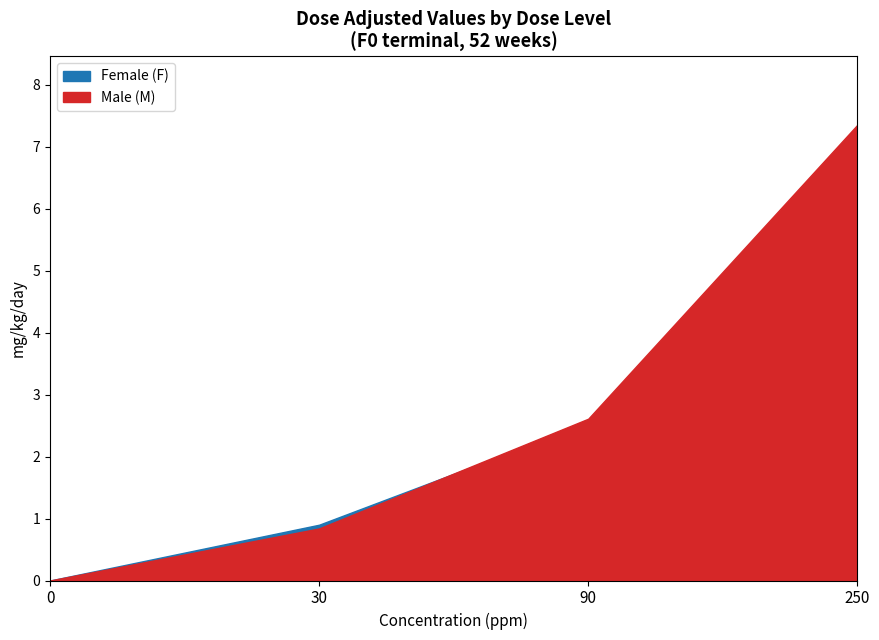

Is it true that Male (M) equals 0.8 at dose_level_1?

True